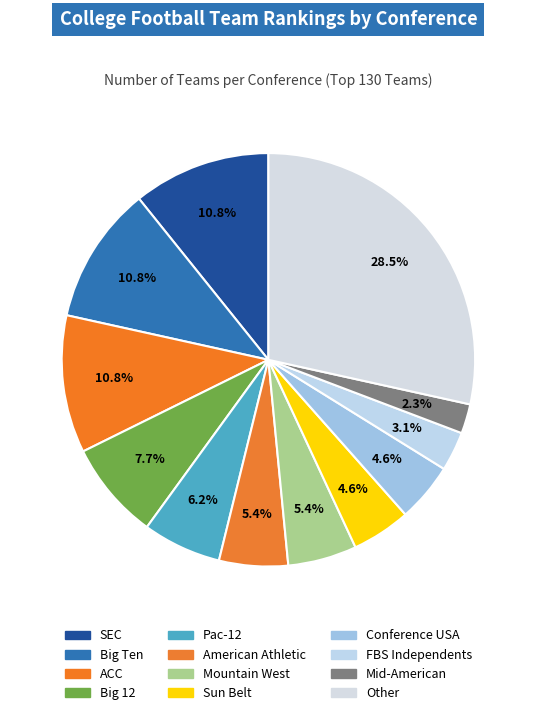

Rank the categories by value from highest to lowest.

Other, SEC, Big Ten, ACC, Big 12, Pac-12, American Athletic, Mountain West, Sun Belt, Conference USA, FBS Independents, Mid-American